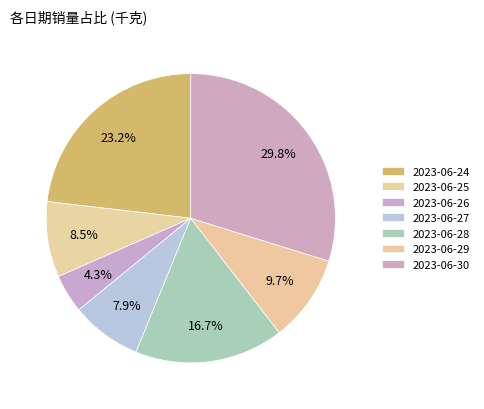

How many segments does this pie chart have?

7